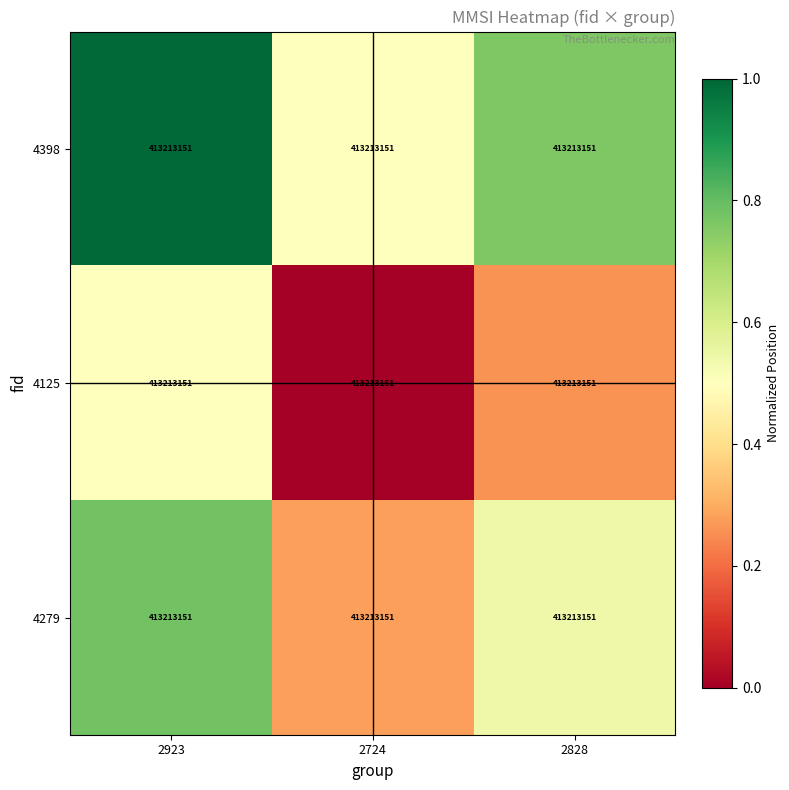

The 4279 series shows 0.3 at 2724. True or false?

True